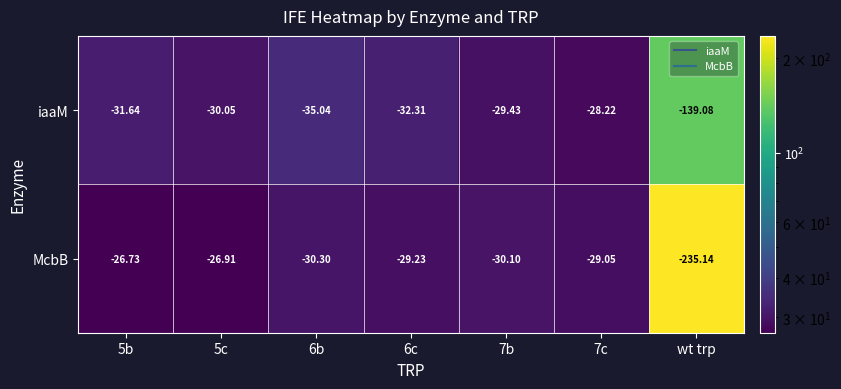

List the series in order of their overall mean, lowest first.

McbB, iaaM